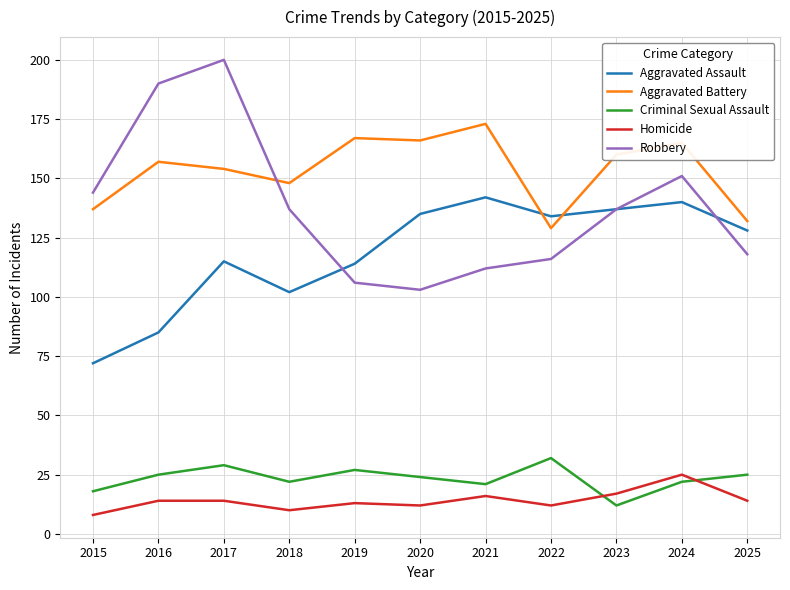

At which label does Aggravated Assault reach its minimum?

2015